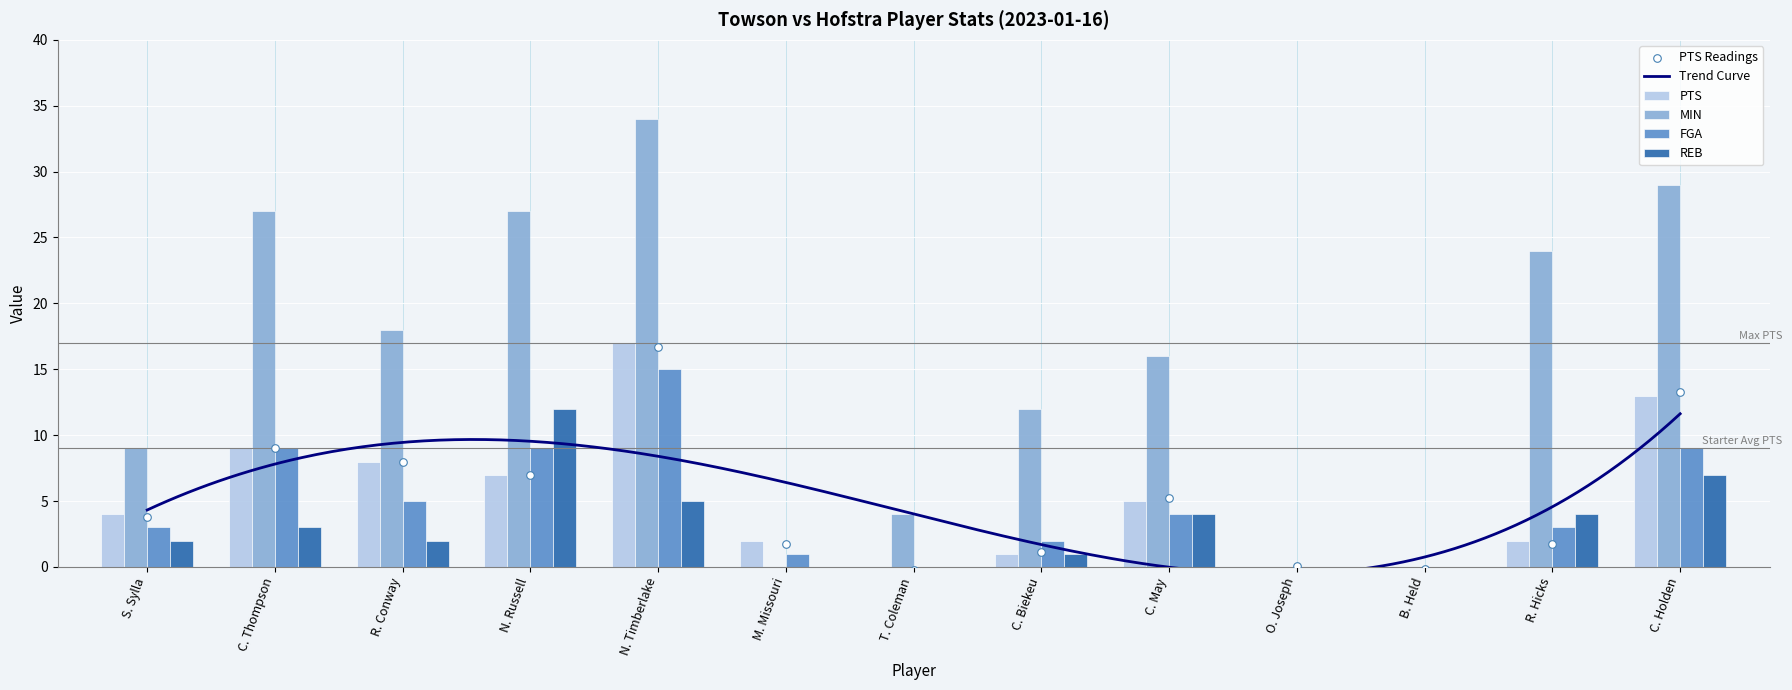

Which series contains the lowest Y value?

PTS